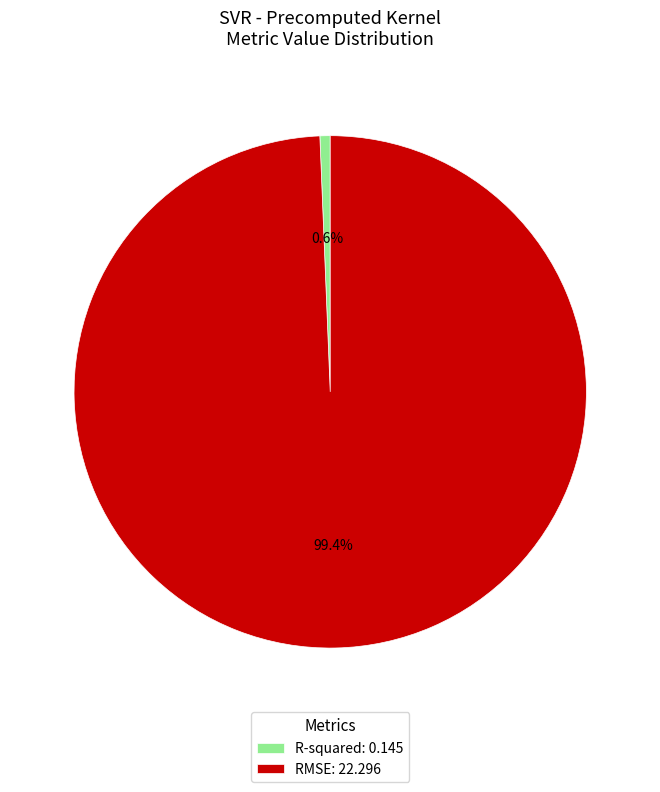

Which has a higher value, RMSE or R-squared?

RMSE